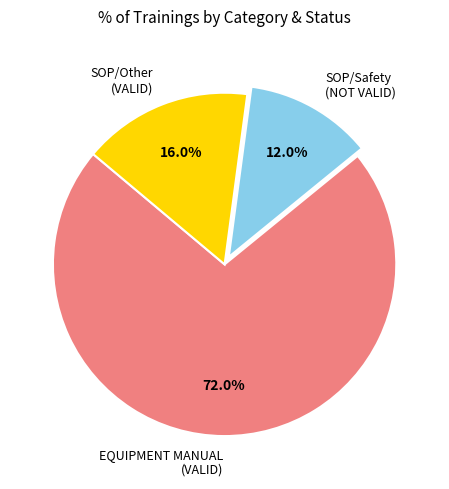

What is the smallest slice in the pie chart?

SOP/Safety (NOT VALID)